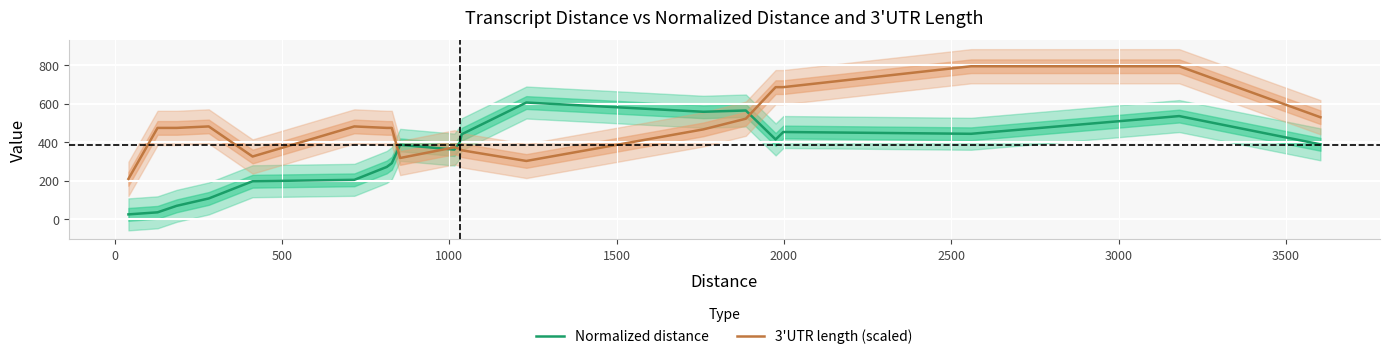

What is the lowest value of the 3'UTR length (scaled) series?

209.2